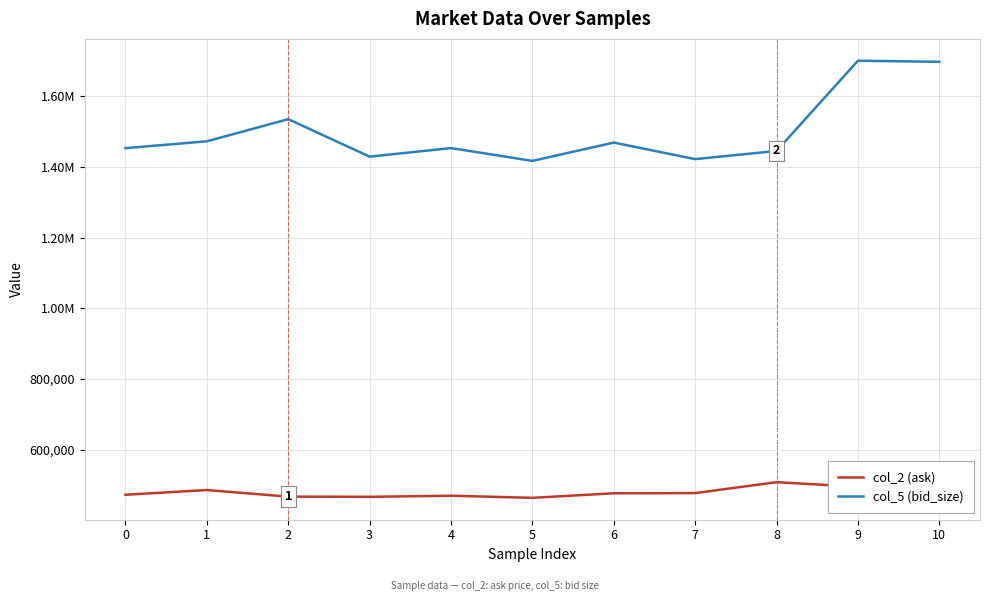

At which label does col_5 (bid_size) first exceed 1453083?

1